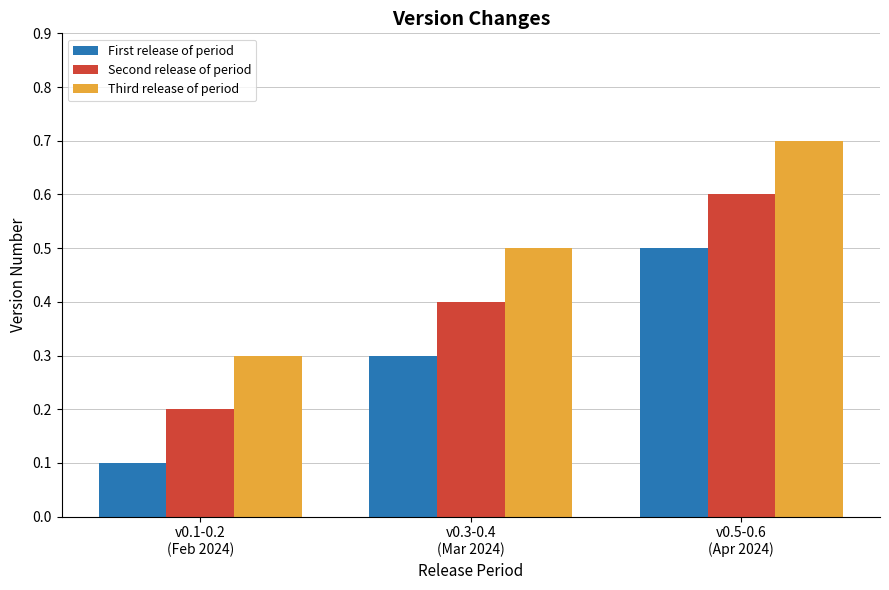

What is the sum of the First release of period values at v0.5-0.6
(Apr 2024) and v0.1-0.2
(Feb 2024)?

0.6